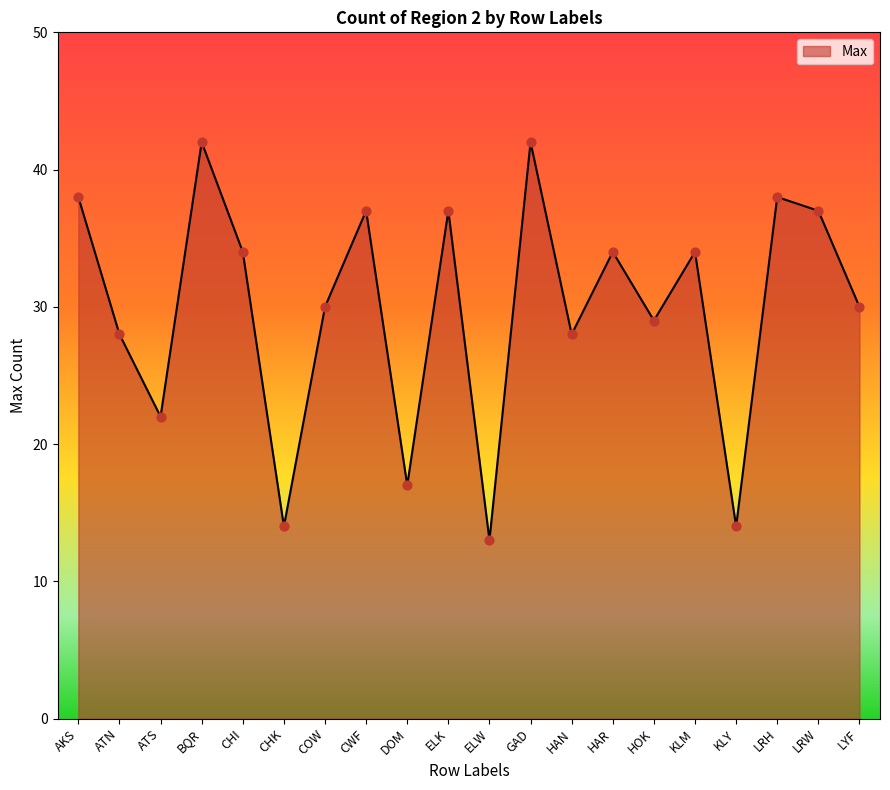

What is the change in value from HAN to HOK?

+1